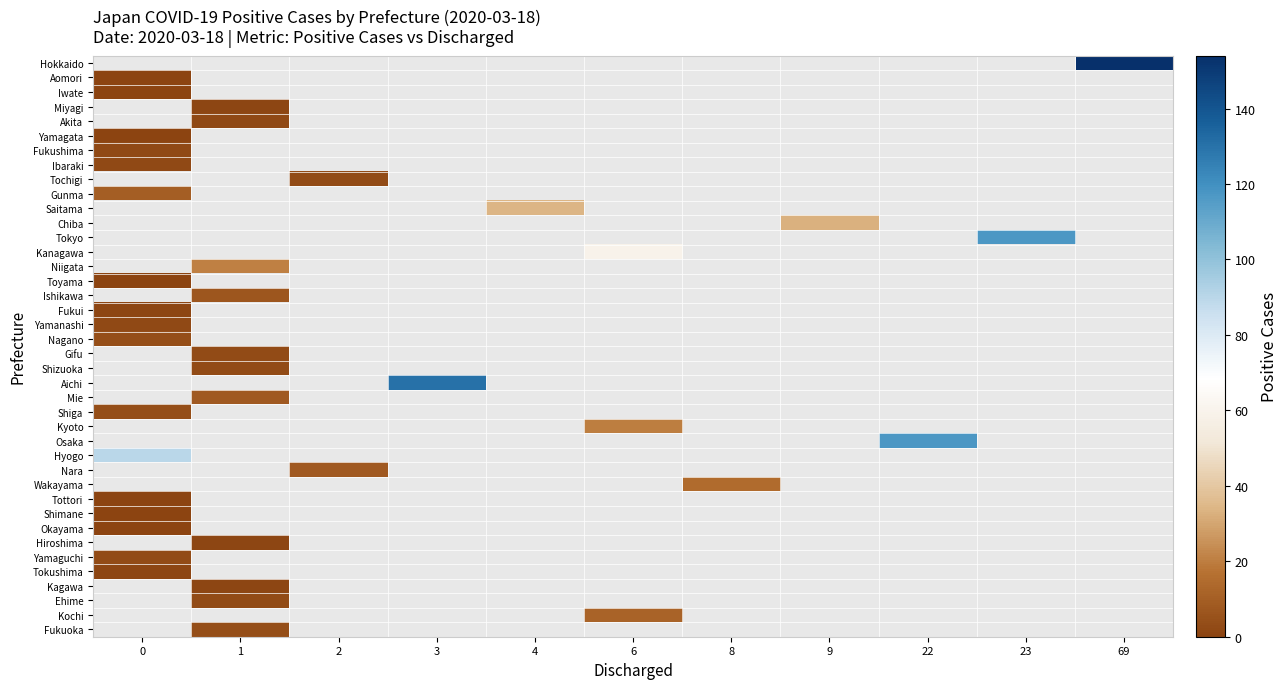

How many data points does each series have?

11